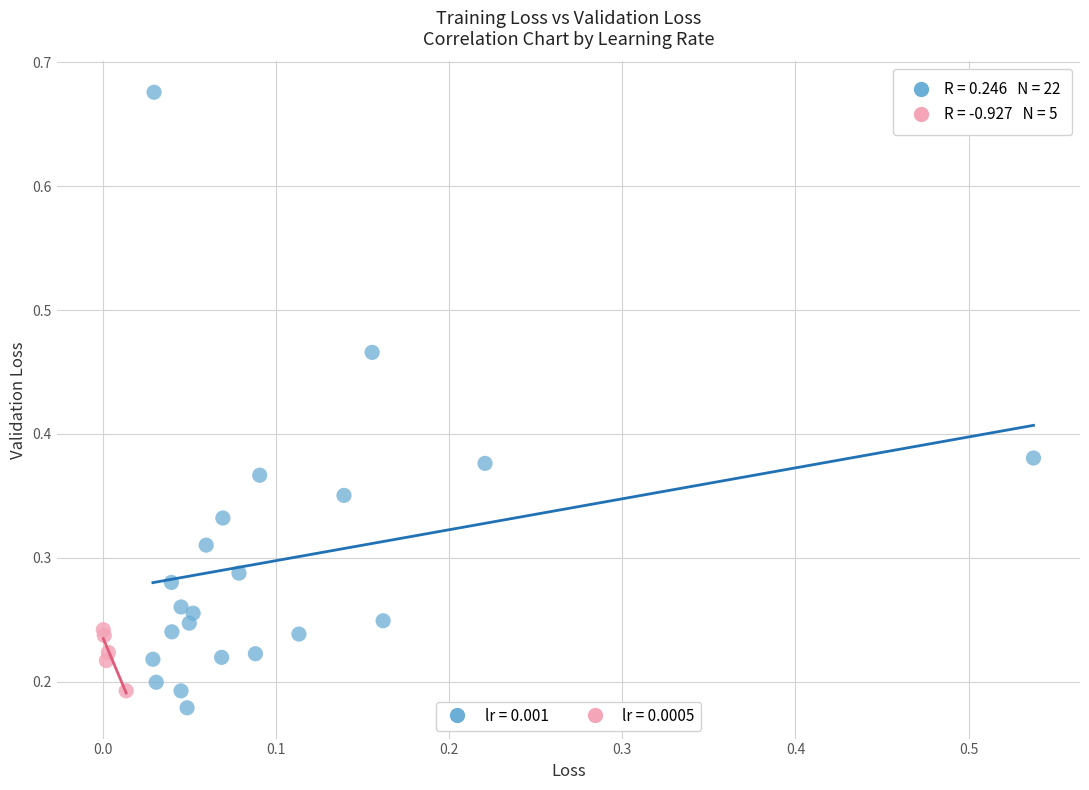

What are all the series names shown in the legend?

lr = 0.001, lr = 0.0005